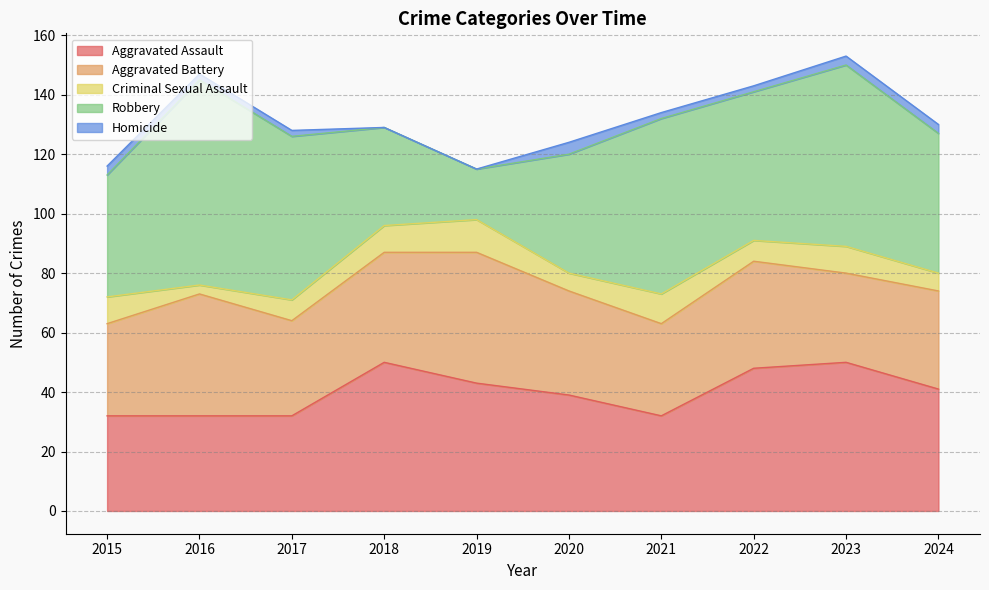

What is the approximate value of Aggravated Assault at 2017, to the nearest 10?

30